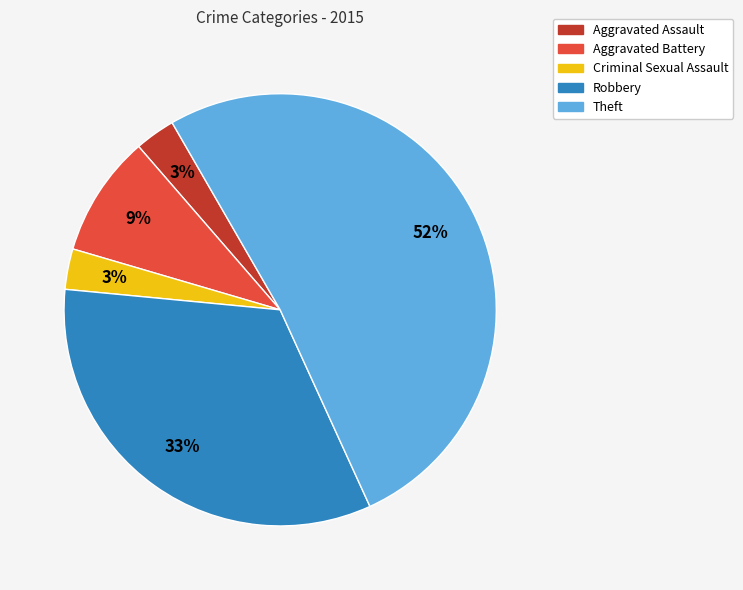

Which category has the biggest portion of the pie?

Theft